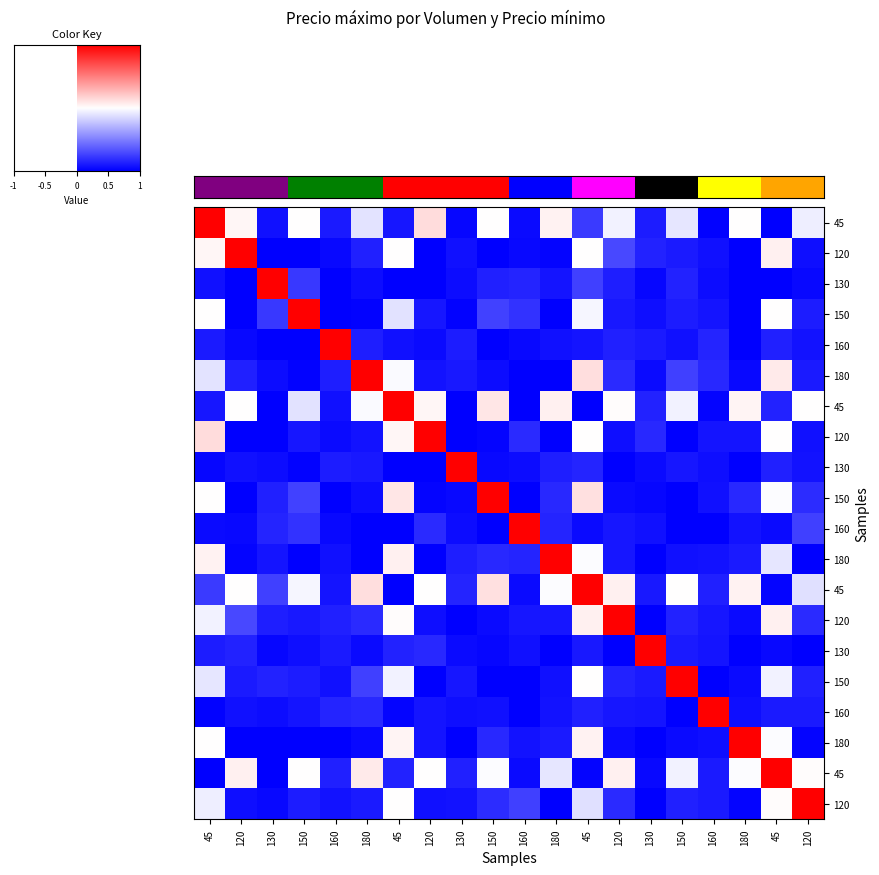

What is the spread (max minus min) of values at 120?

2.0